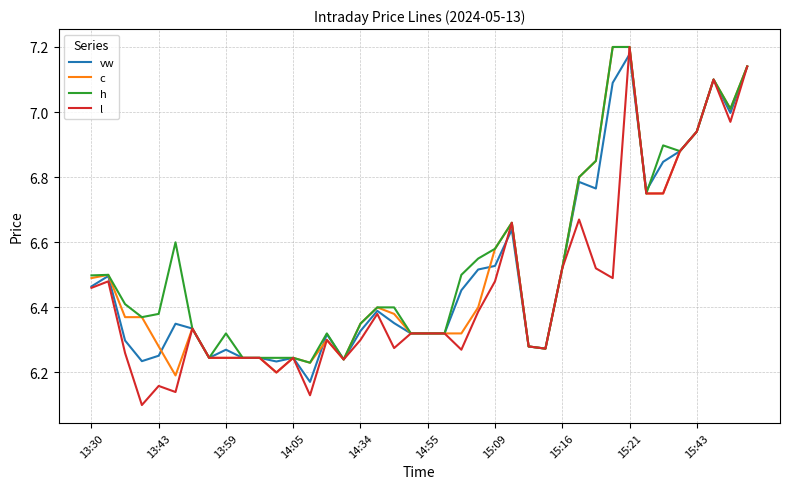

Which series has the largest range (max minus min)?

l